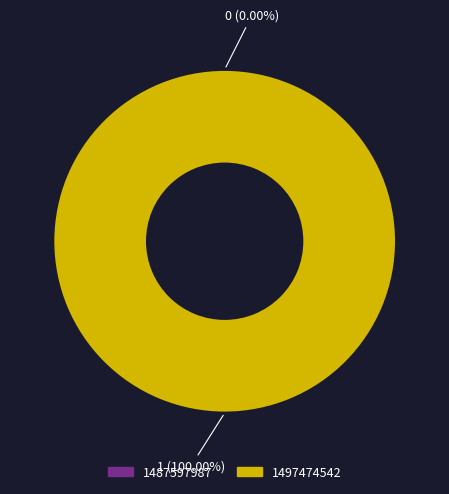

Is it true that 1497474542 is 100% of the pie?

True